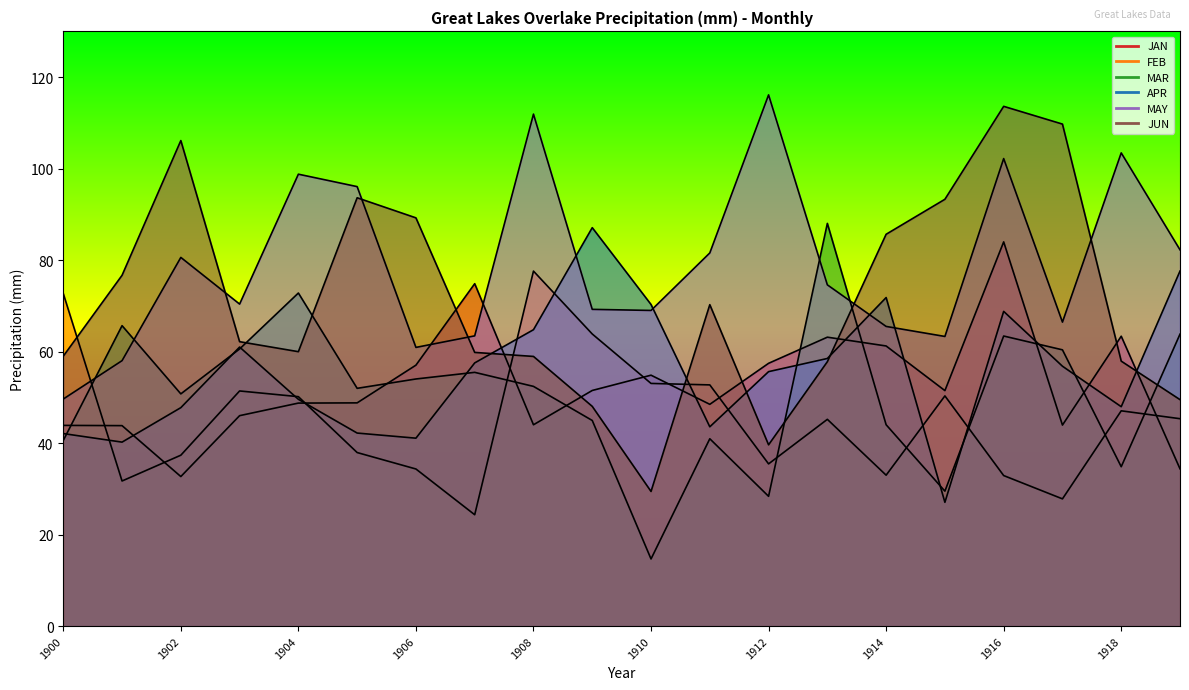

Where does the MAY series first go above 74?

1902